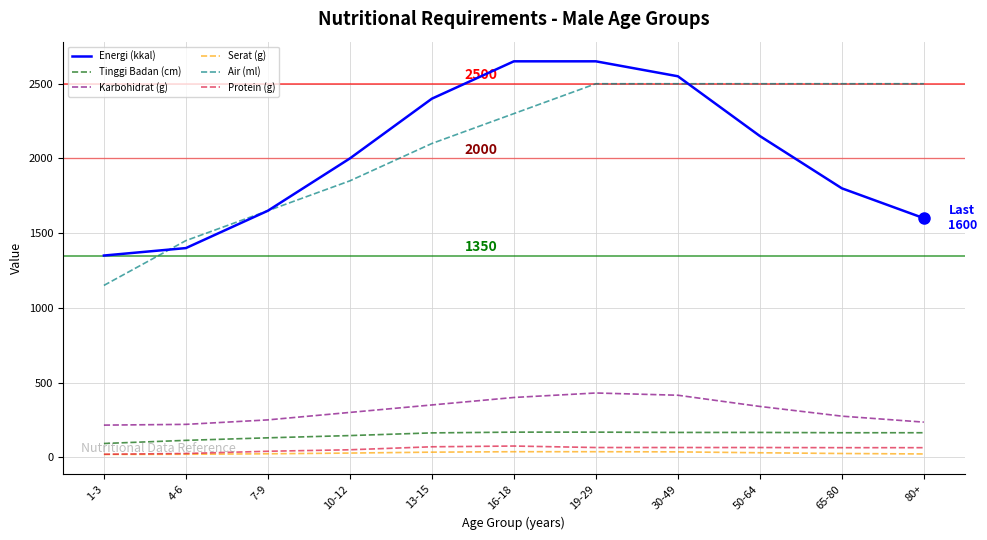

Which series changed the most between 19-29 and 50-64?

Energi (kkal)